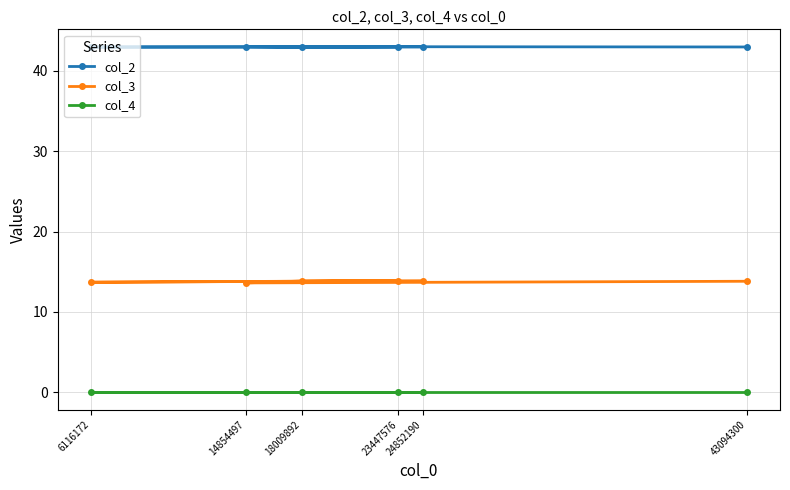

True or false: col_2 has more than 2 points higher than both neighbors.

False